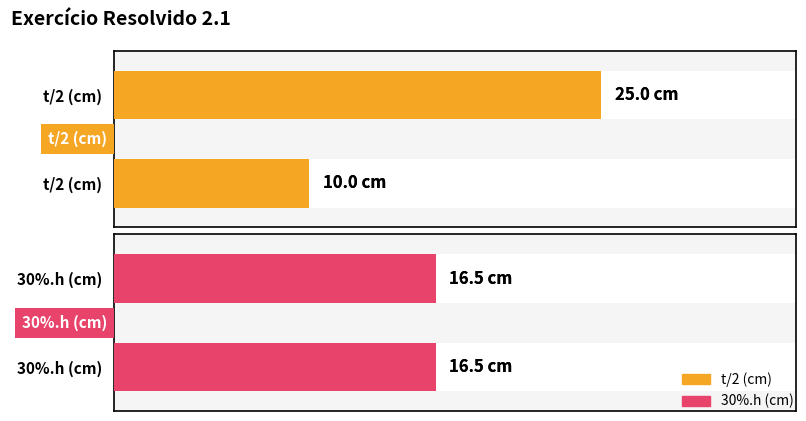

What is the maximum value shown in the chart?

25.0